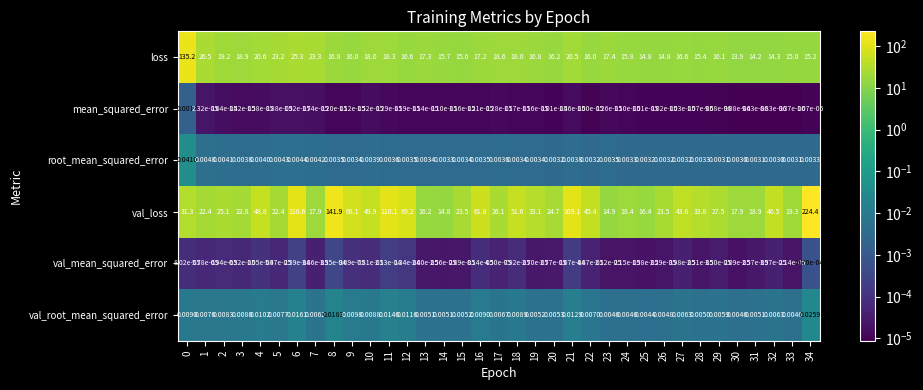

At 15, list the series in order from smallest to largest.

mean_squared_error, val_mean_squared_error, root_mean_squared_error, val_root_mean_squared_error, loss, val_loss